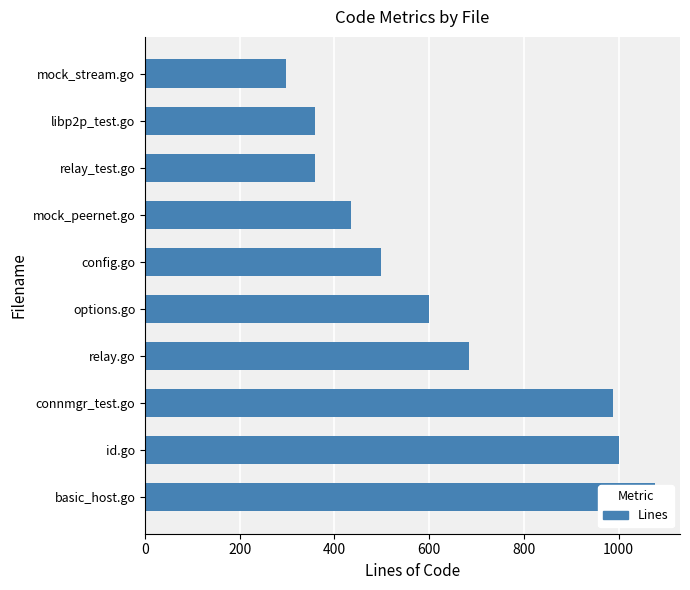

Between connmgr_test.go and mock_stream.go, which is larger?

connmgr_test.go